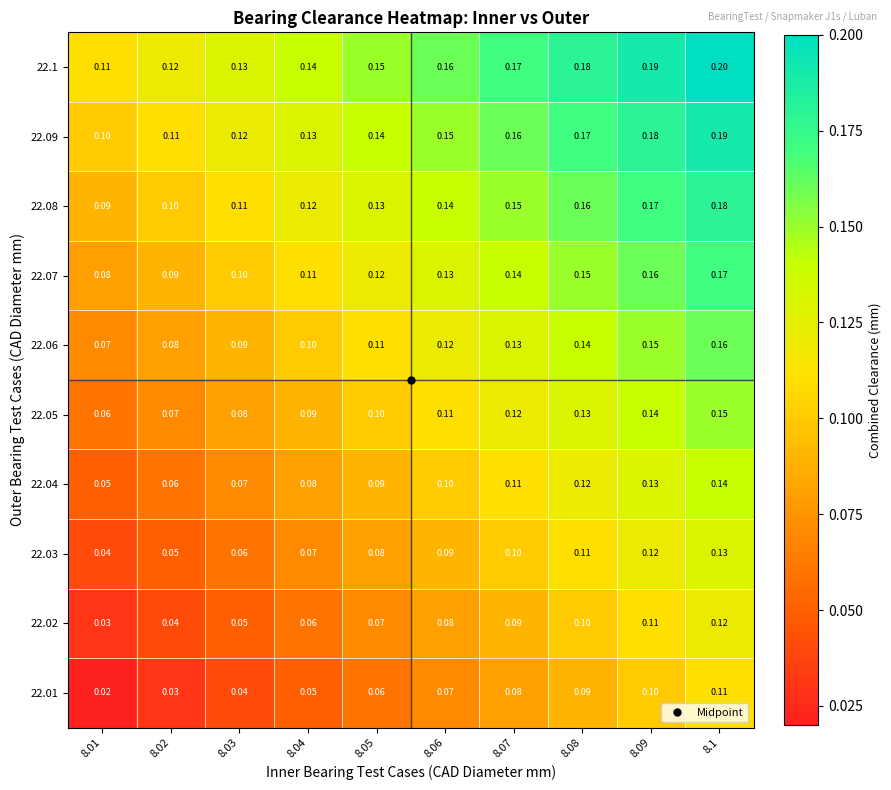

Is the value of 22.03 at 8.06 greater than the value of 22.07 at 8.01?

Yes